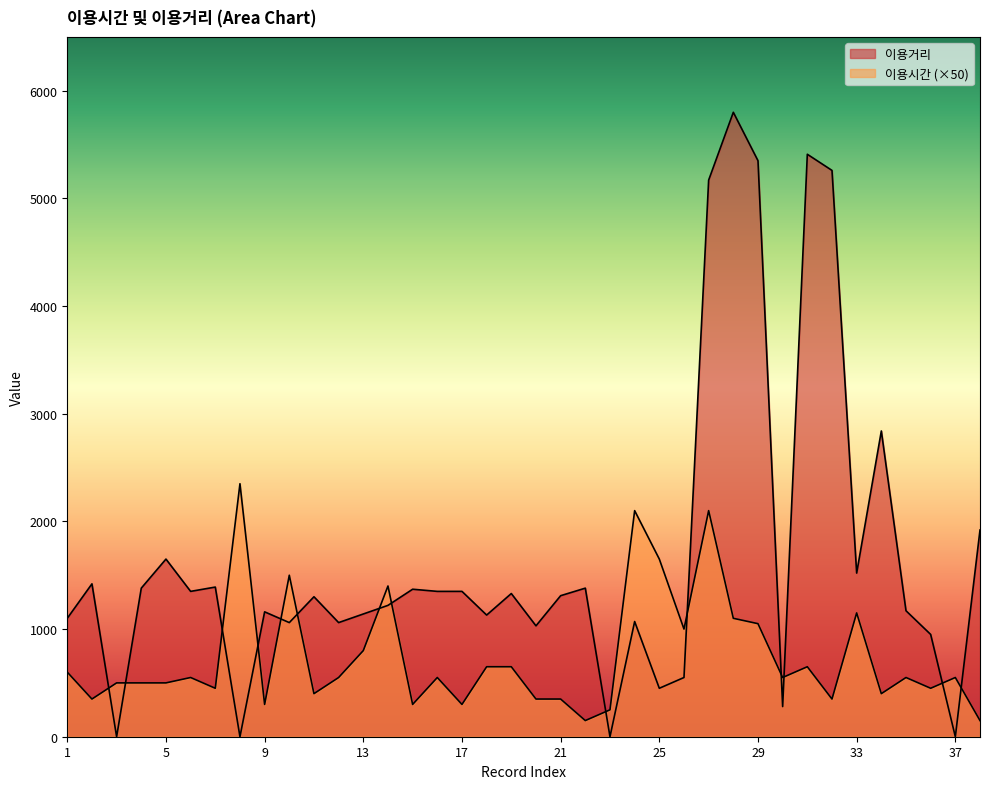

List the series in order of their overall mean, lowest first.

이용시간, 이용거리